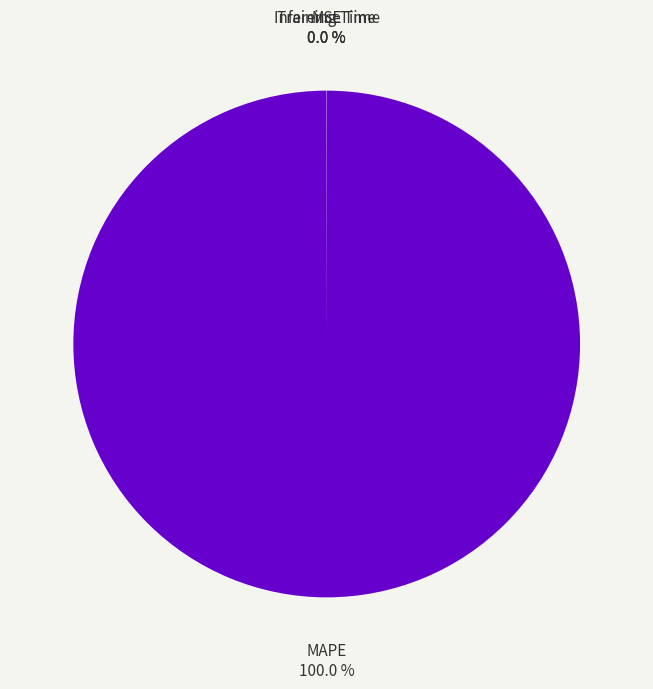

Does any single category account for the majority?

Yes